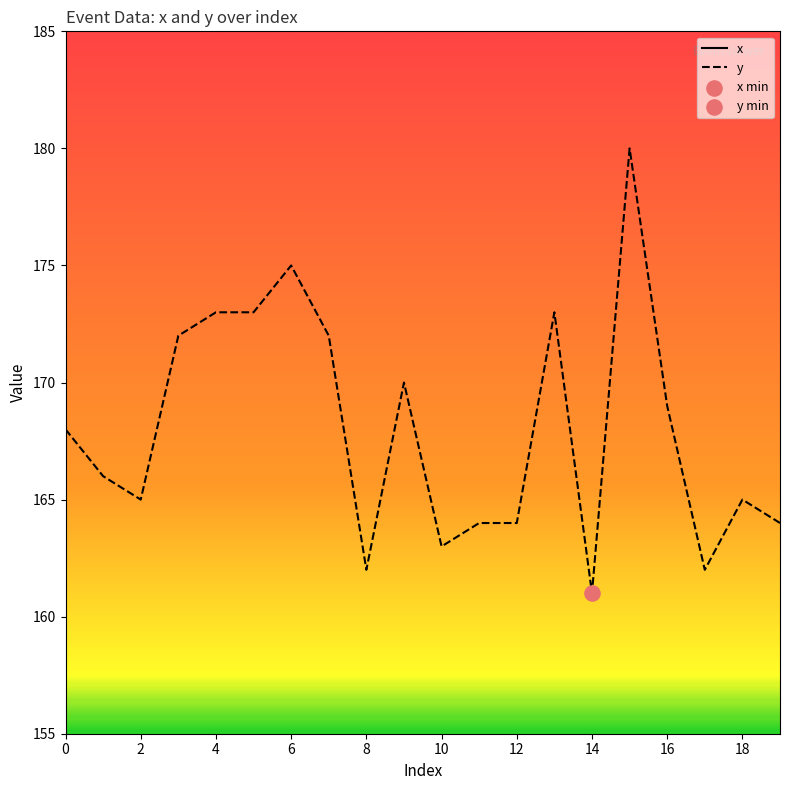

Which series has the largest total across all categories?

x